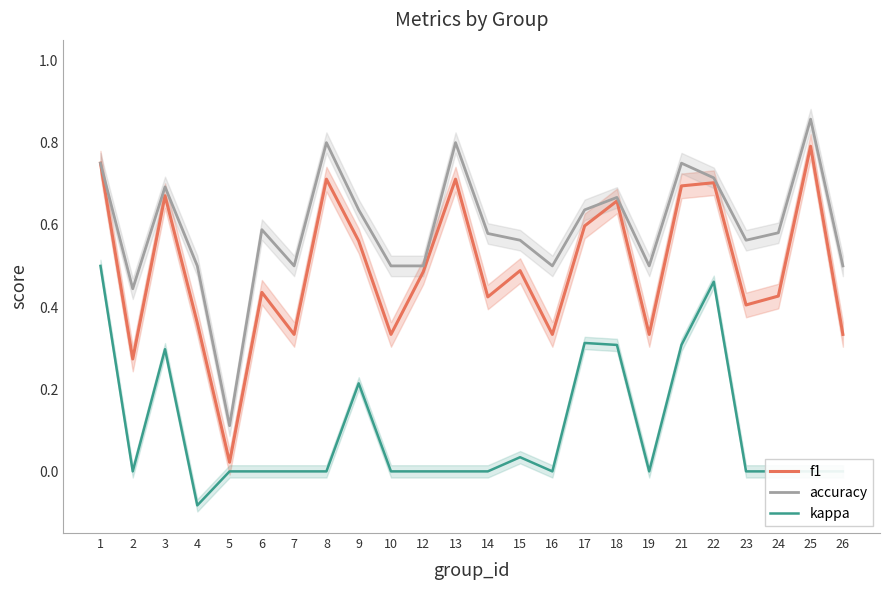

The value of kappa at 4 is -0.1. True or false?

False